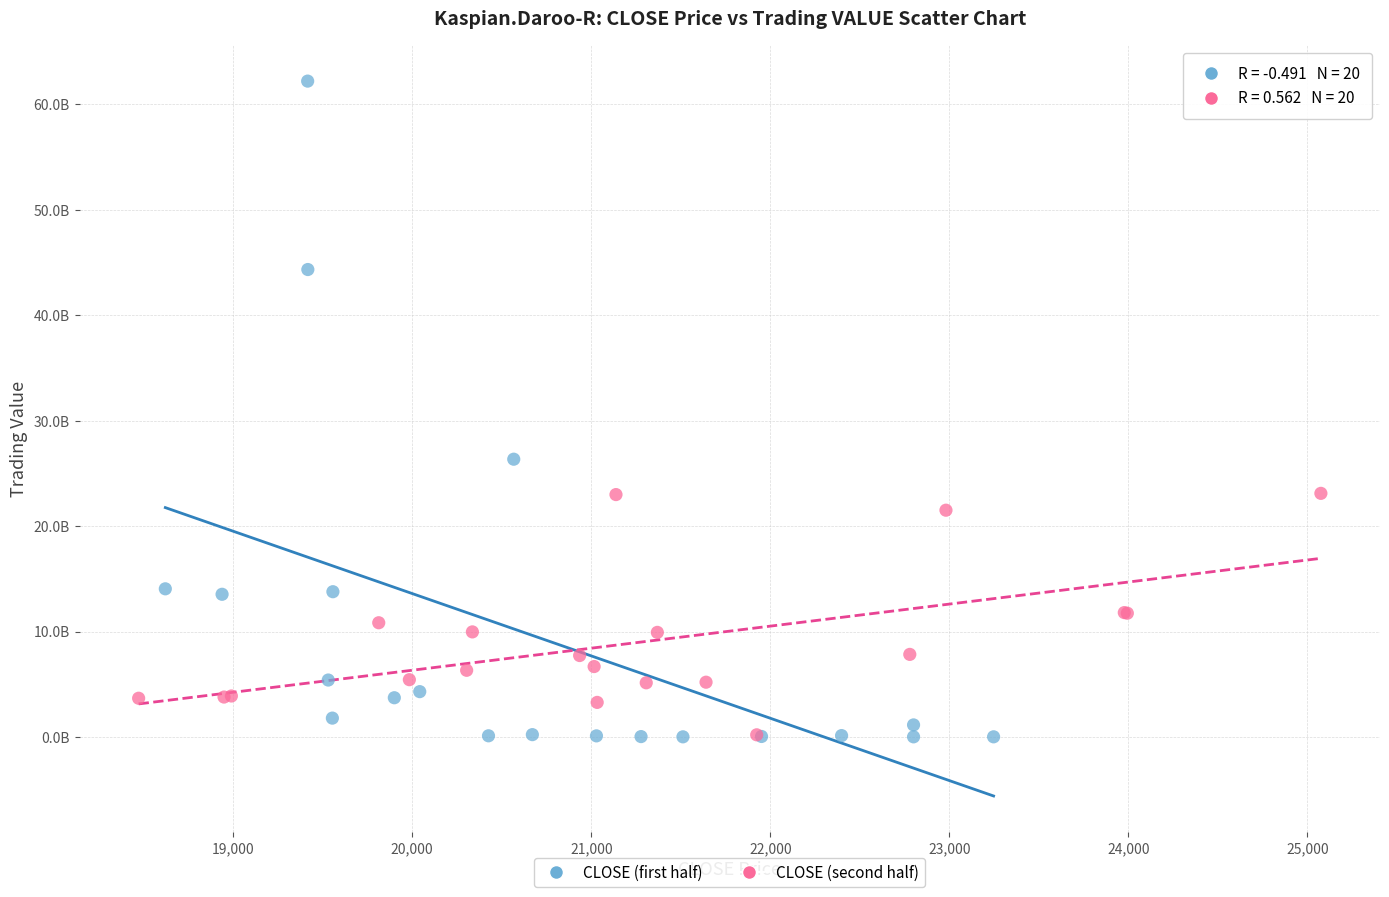

What are all the series names shown in the legend?

CLOSE (first half), CLOSE (second half)